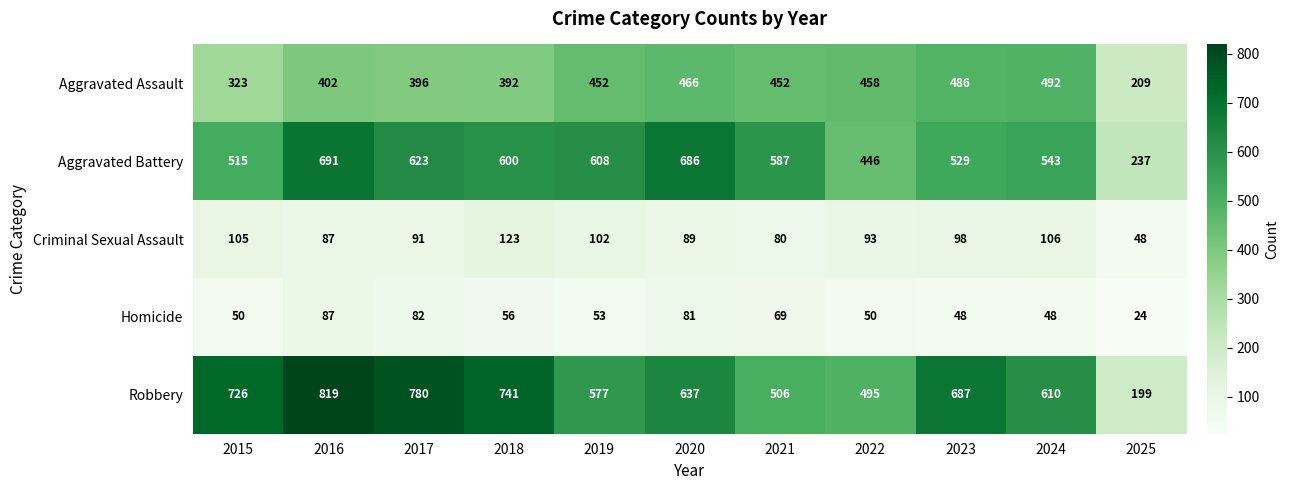

At which category does the chart reach its minimum across all series?

2025